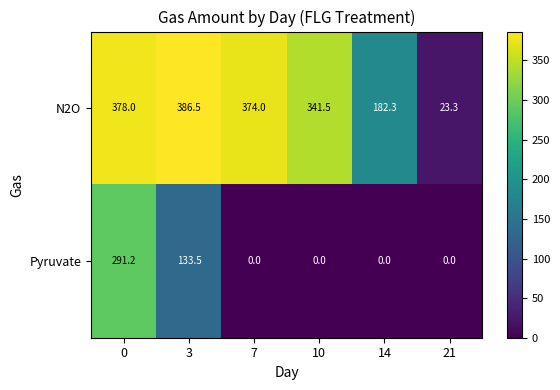

What is the maximum value shown in the chart?

386.5